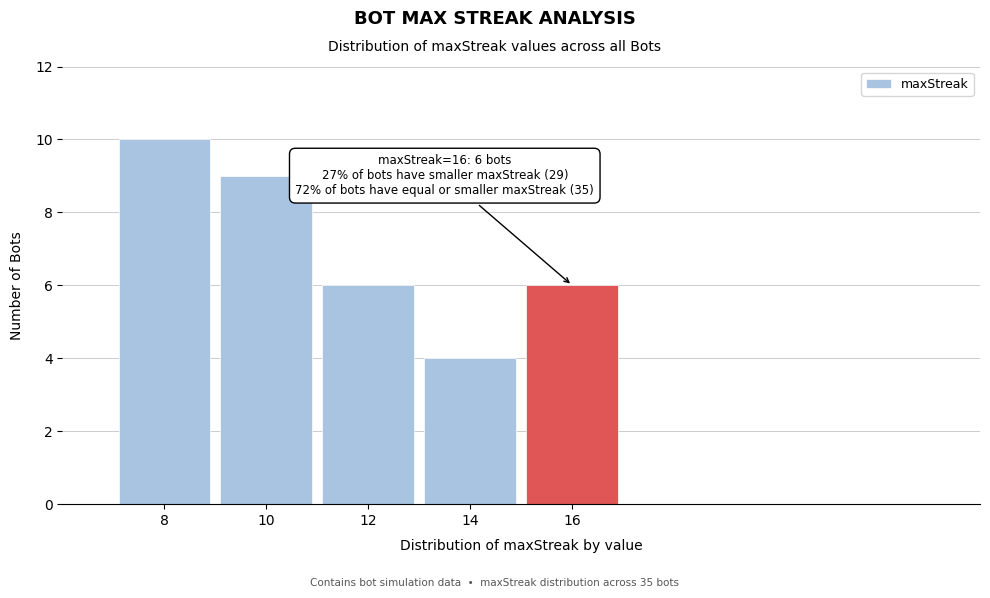

Reading left to right, transcribe all the data shown in this chart.

10	9	6	4	6